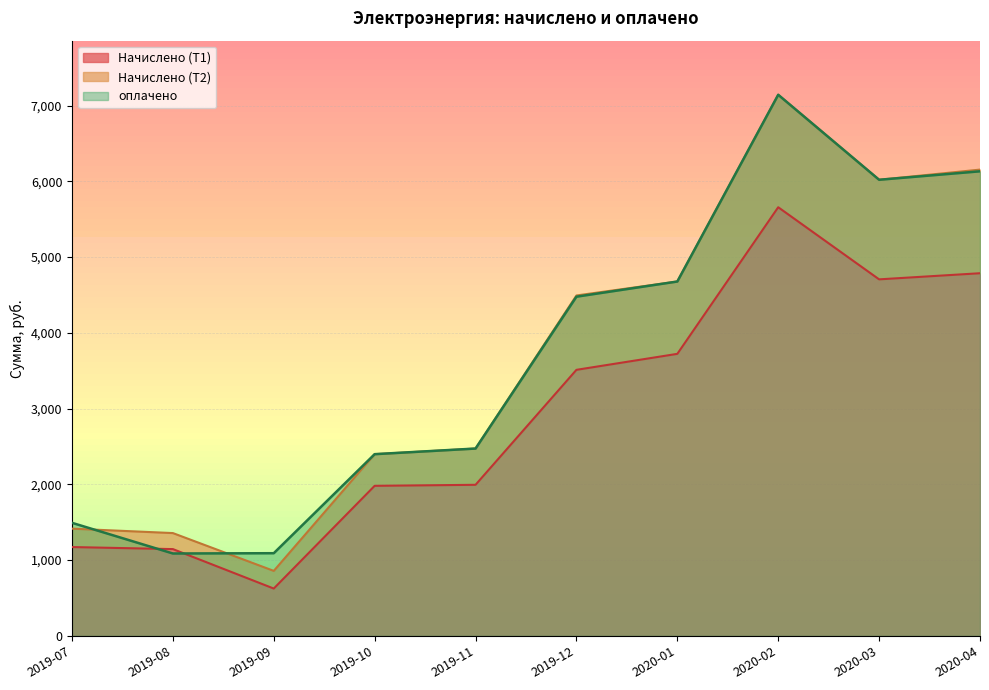

The value of оплачено at 2020-02 is 7142.1. True or false?

True